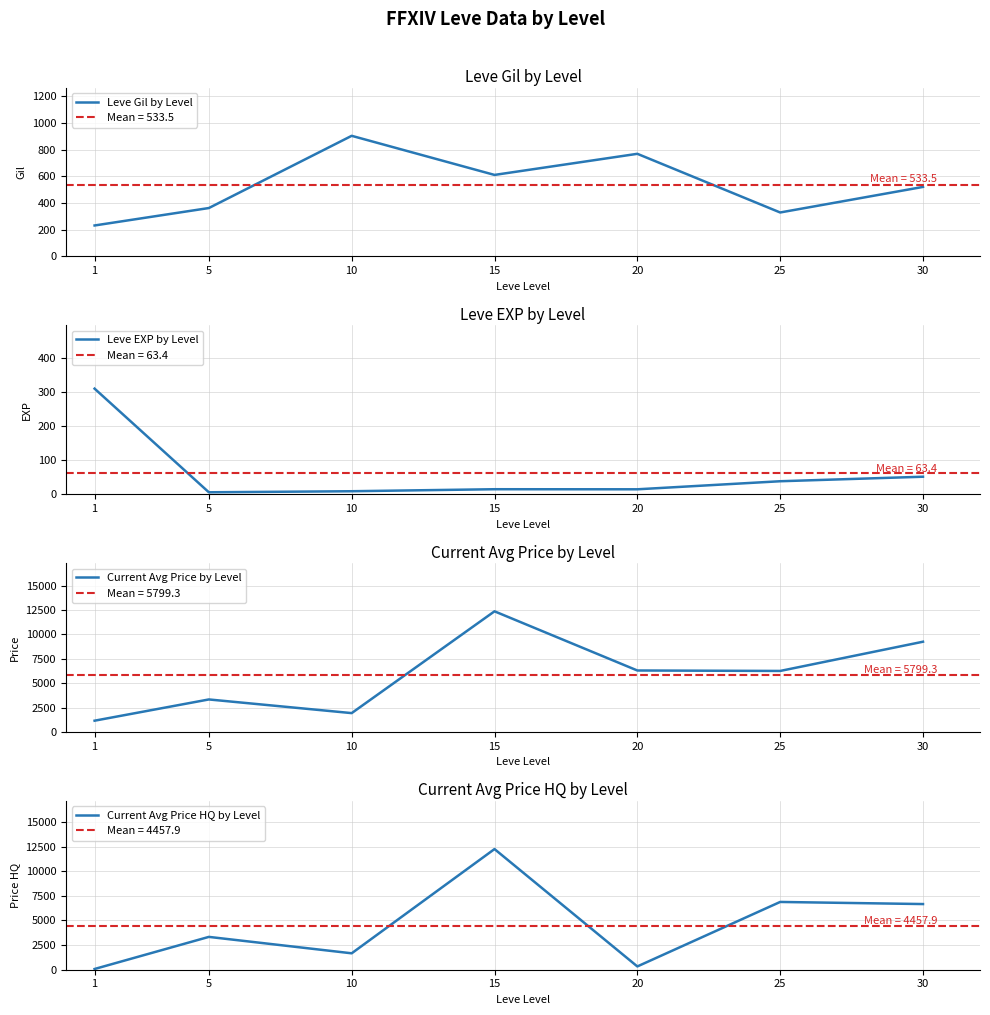

Is the value of Current Avg Price HQ by Level at 5 greater than the value of Leve Gil by Level at 20?

Yes